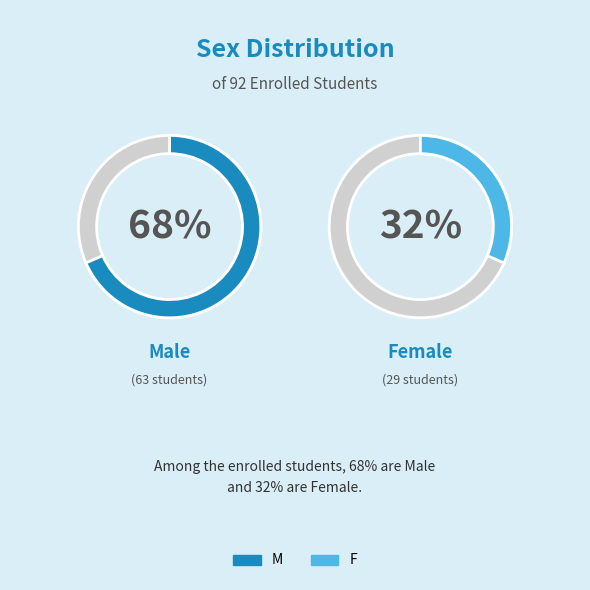

What percentage is the M slice, to the nearest percent?

68%